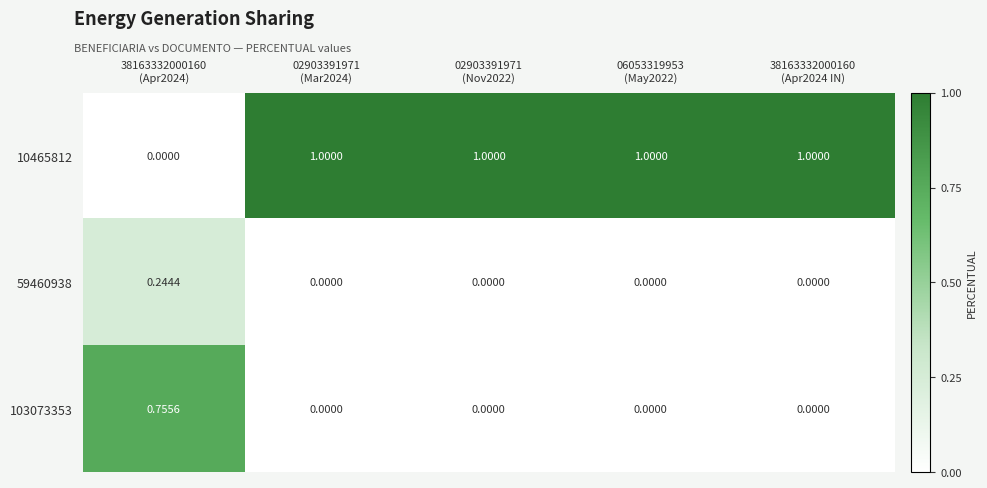

Reading left to right, what are all the values shown in this chart?

10465812: 38163332000160
(Apr2024)=0.0	02903391971
(Mar2024)=1.0	02903391971
(Nov2022)=1.0	06053319953
(May2022)=1.0	38163332000160
(Apr2024 IN)=1.0
59460938: 38163332000160
(Apr2024)=0.2	02903391971
(Mar2024)=0.0	02903391971
(Nov2022)=0.0	06053319953
(May2022)=0.0	38163332000160
(Apr2024 IN)=0.0
103073353: 38163332000160
(Apr2024)=0.8	02903391971
(Mar2024)=0.0	02903391971
(Nov2022)=0.0	06053319953
(May2022)=0.0	38163332000160
(Apr2024 IN)=0.0